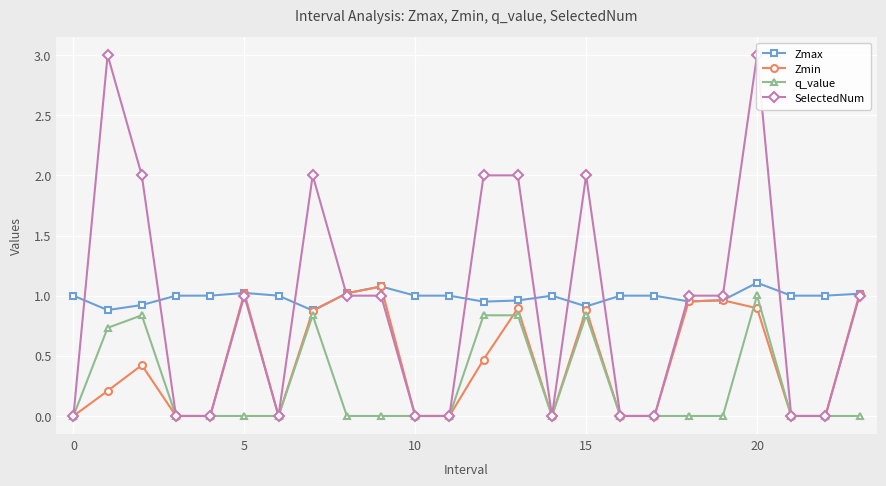

What is the greatest value displayed?

3.0